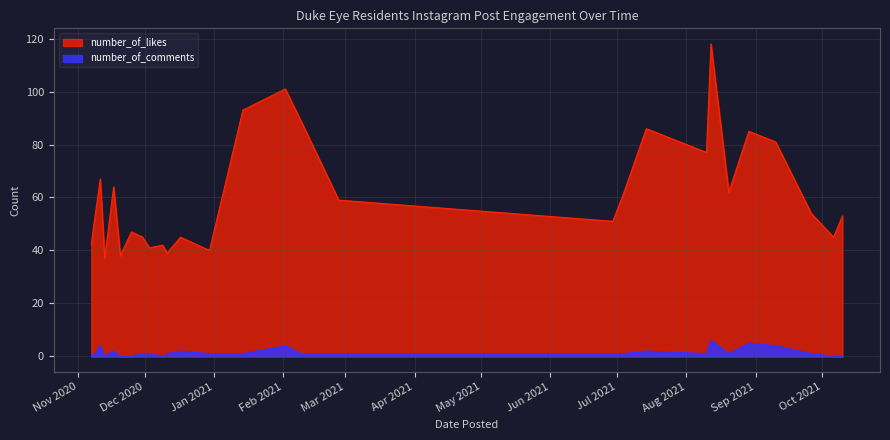

What are all the series names shown in the legend?

number_of_likes, number_of_comments